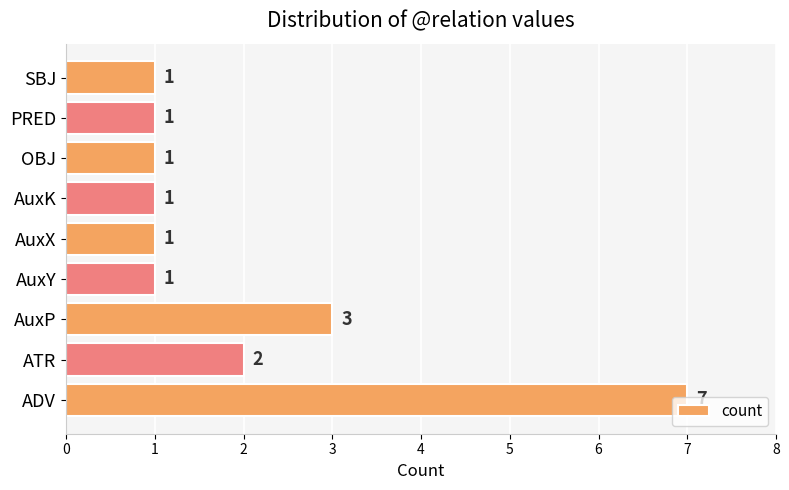

How many distinct data groups are displayed?

1